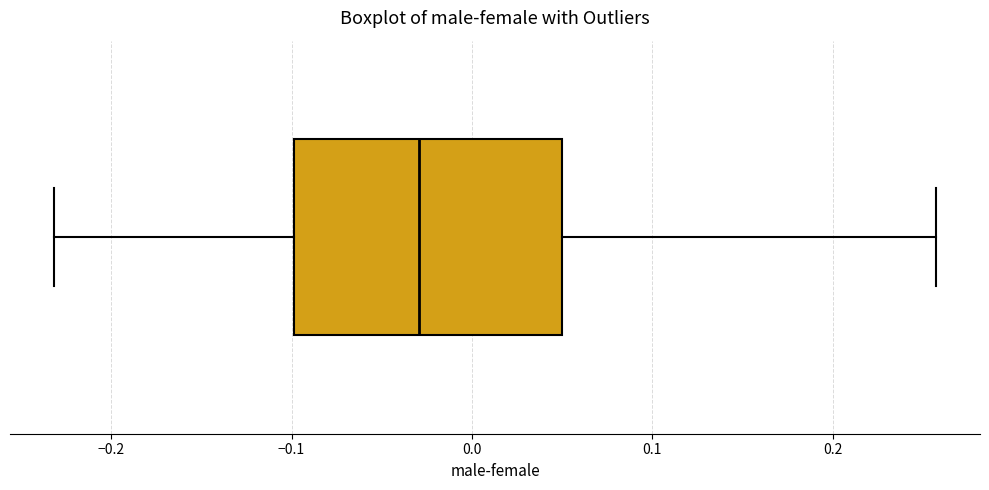

Read this box plot against the x-axis: the position of the median line, the range covered by the box, and the ends of both whiskers. The values are not printed on the chart, so give them approximately, as read against the axis.

median -0.03, box -0.10 to 0.05, whiskers -0.23 to 0.26